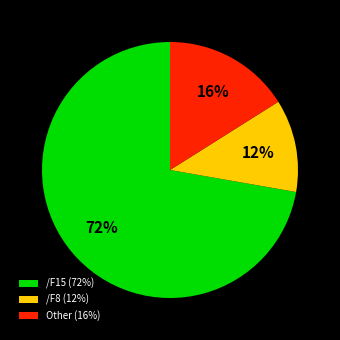

To the nearest percent, what is the average slice percentage?

33%